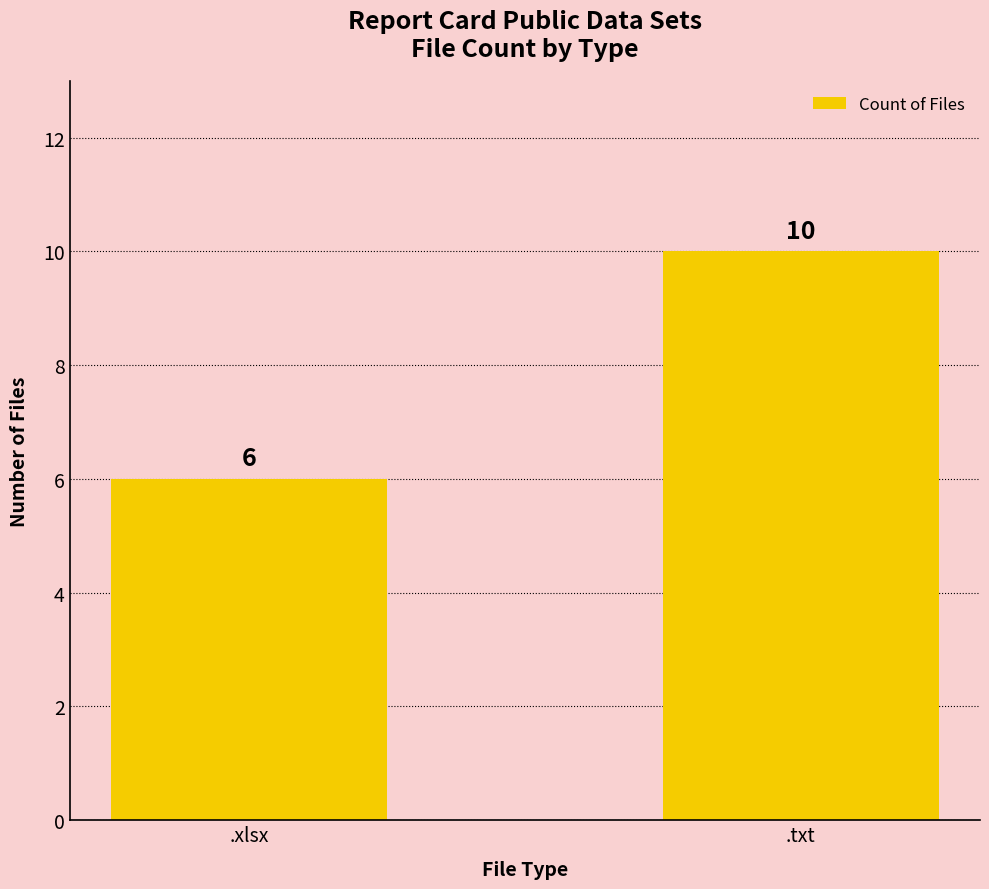

What is the change in value from .xlsx to .txt?

+4